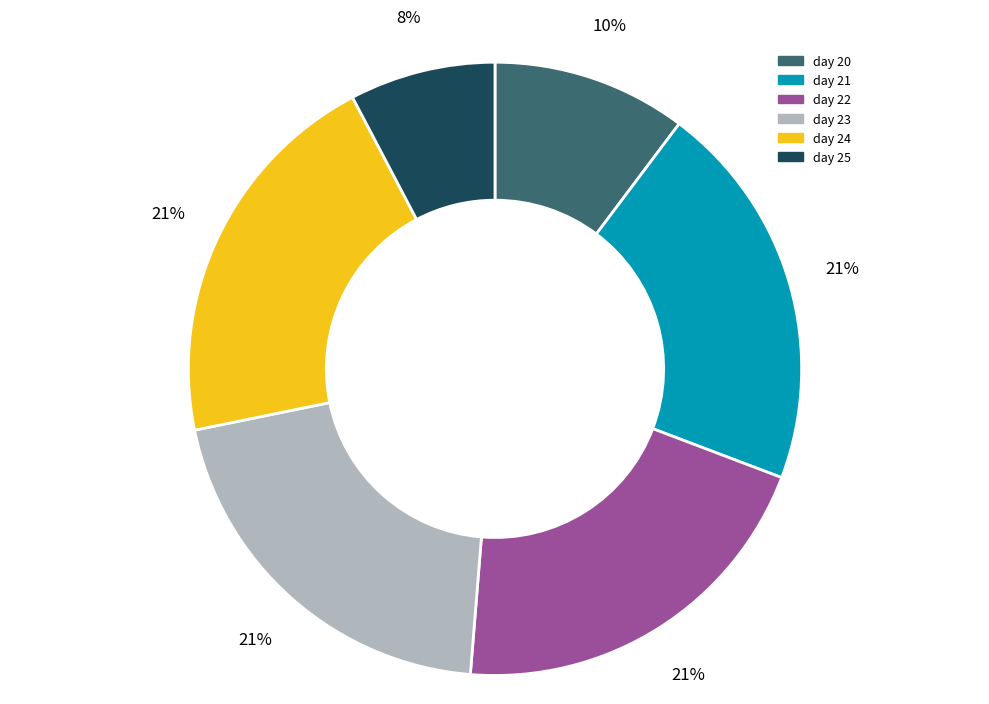

What percentage is the day 20 slice, to the nearest percent?

10%